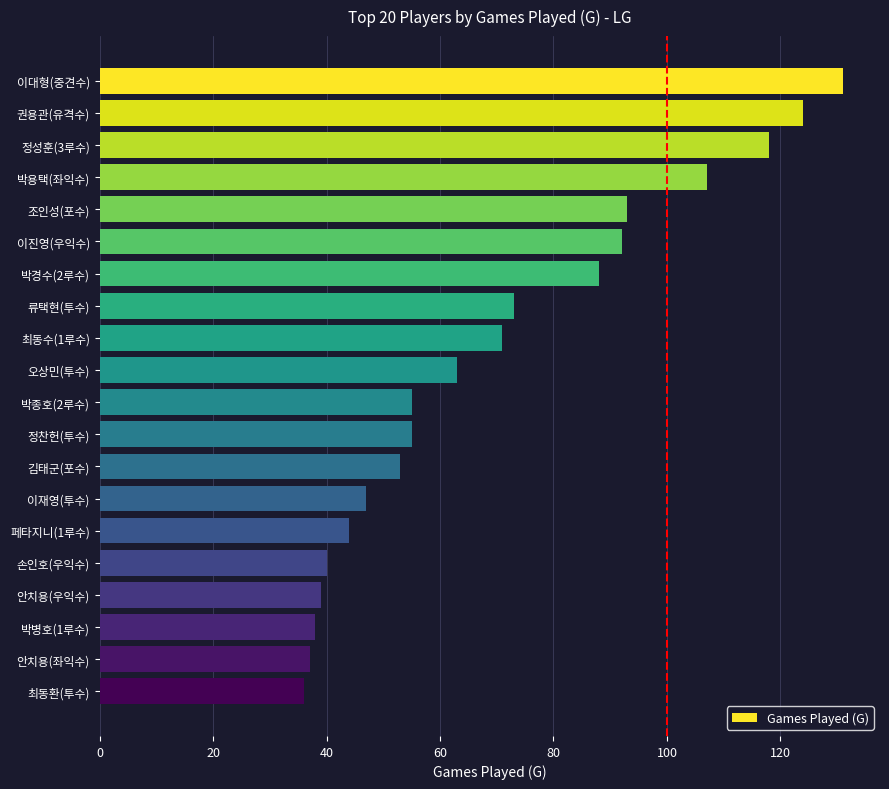

What is the average value?

70